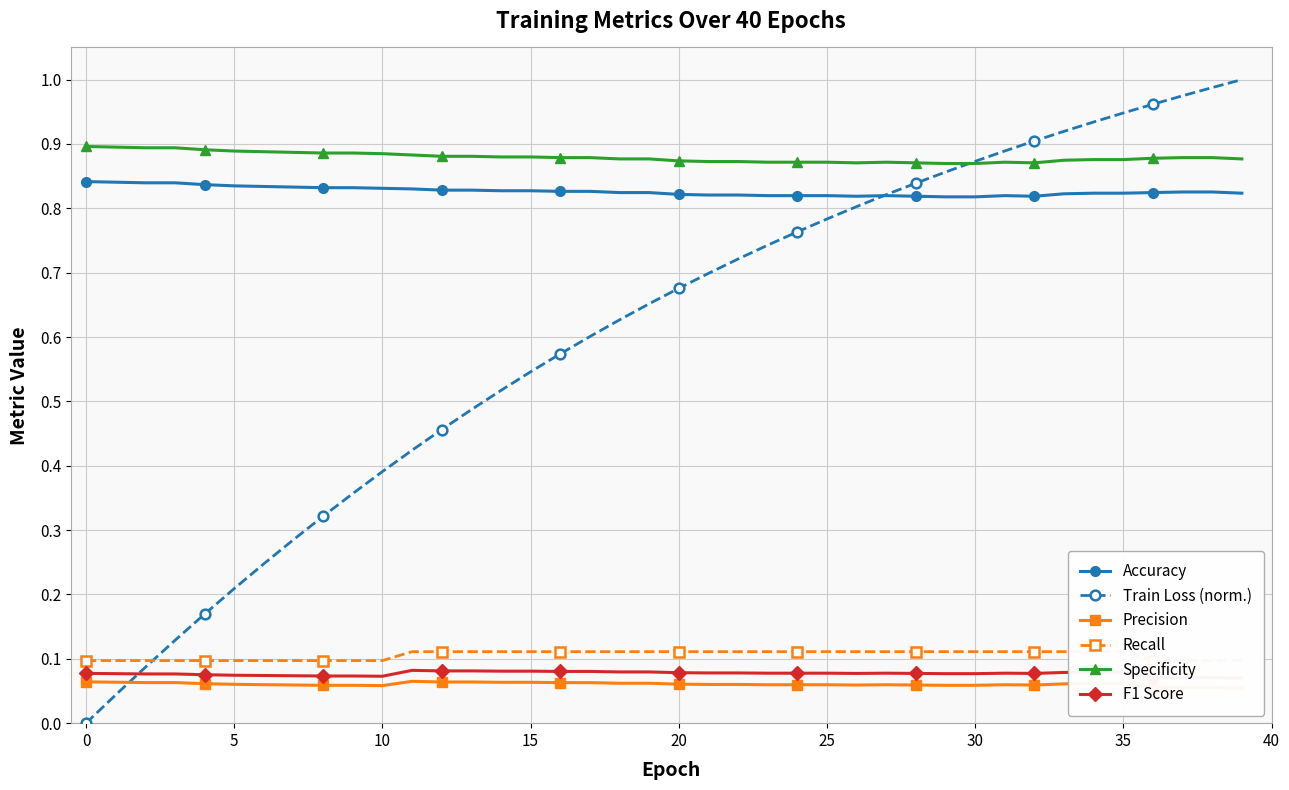

True or false: Recall and Accuracy cross at least once.

False